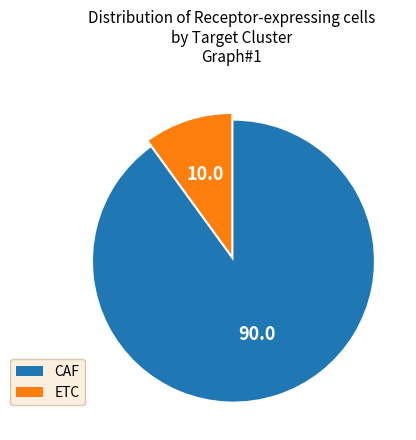

What is the majority slice?

CAF